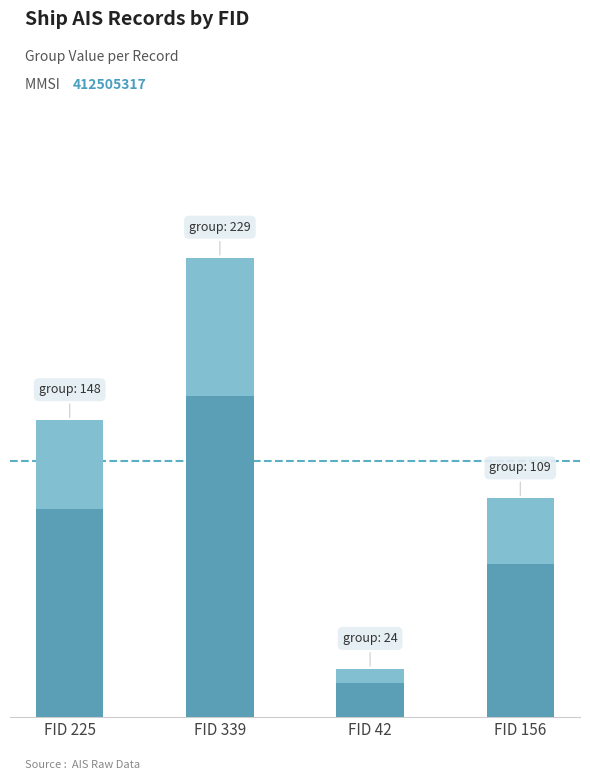

Which has a higher value, FID 42 or FID 225?

FID 225